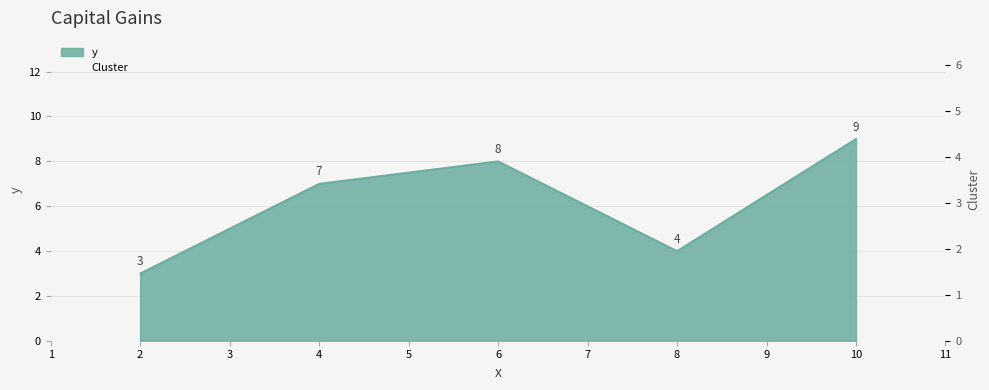

How many interior local valleys (lower than both neighbors) does the data have?

1